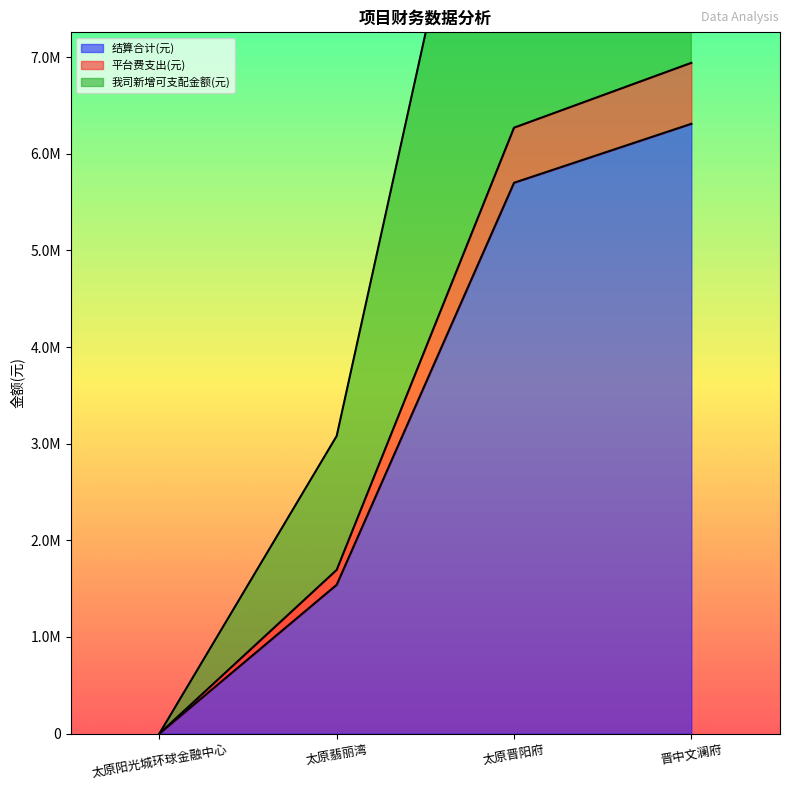

Reading right to left, extract all data points from this chart.

结算合计(元): 6310000	5700000	1540000	0
平台费支出(元): 6941000	6270000	1694000	0
我司新增可支配金额(元): 12620000	11400000	3080000	0